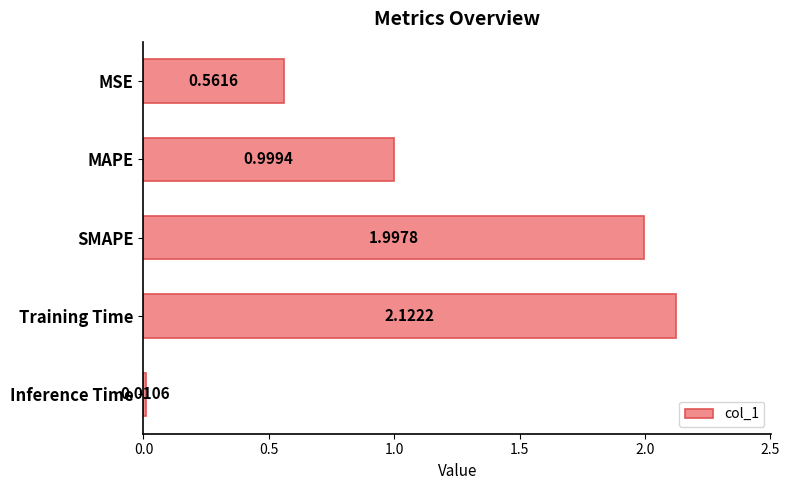

Which has a higher value, SMAPE or Training Time?

Training Time